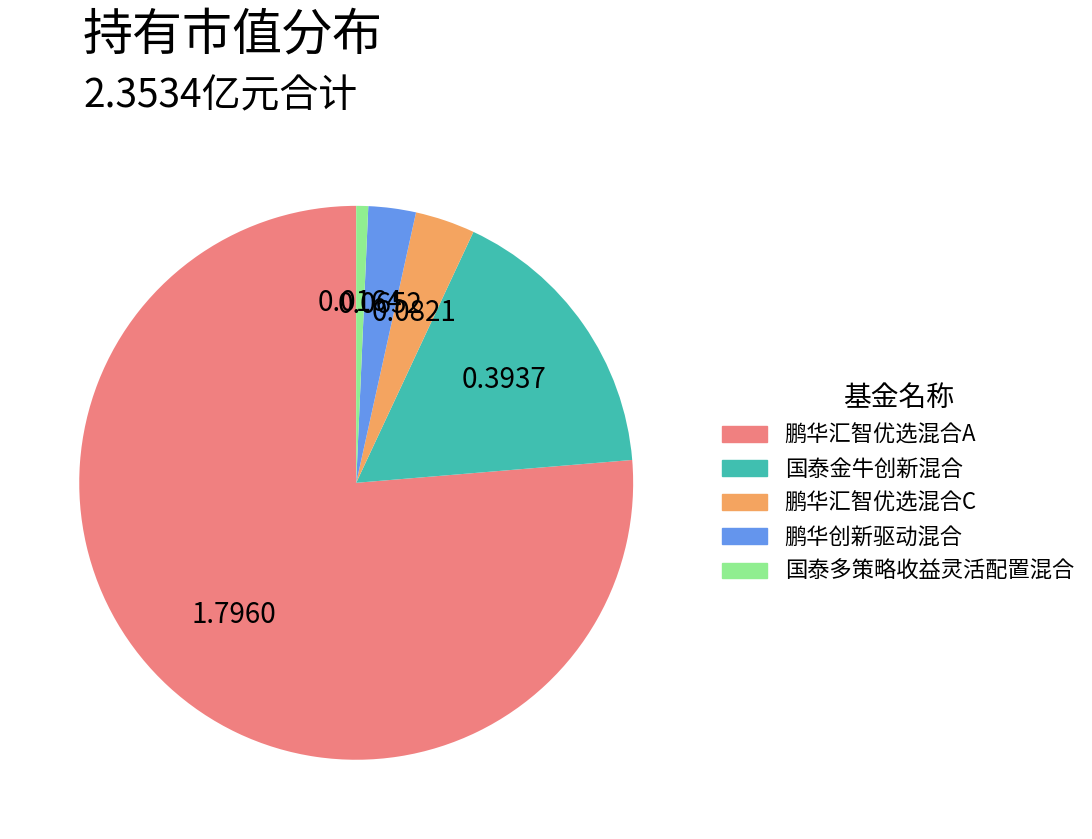

Rank the categories by value from lowest to highest.

国泰多策略收益灵活配置混合, 鹏华创新驱动混合, 鹏华汇智优选混合C, 国泰金牛创新混合, 鹏华汇智优选混合A